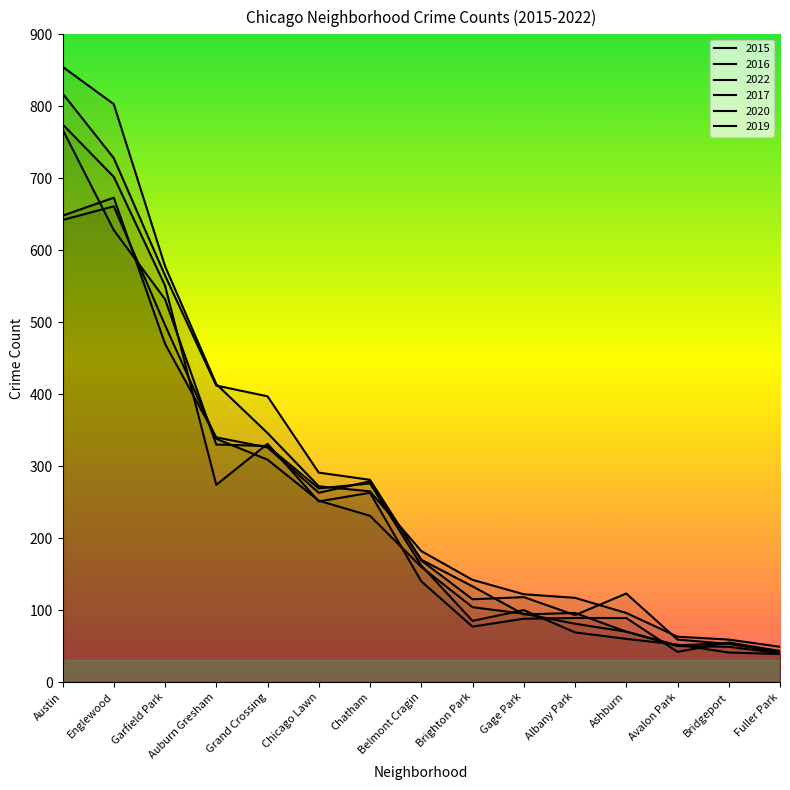

What is the label of the 13th point from the right?

Garfield Park